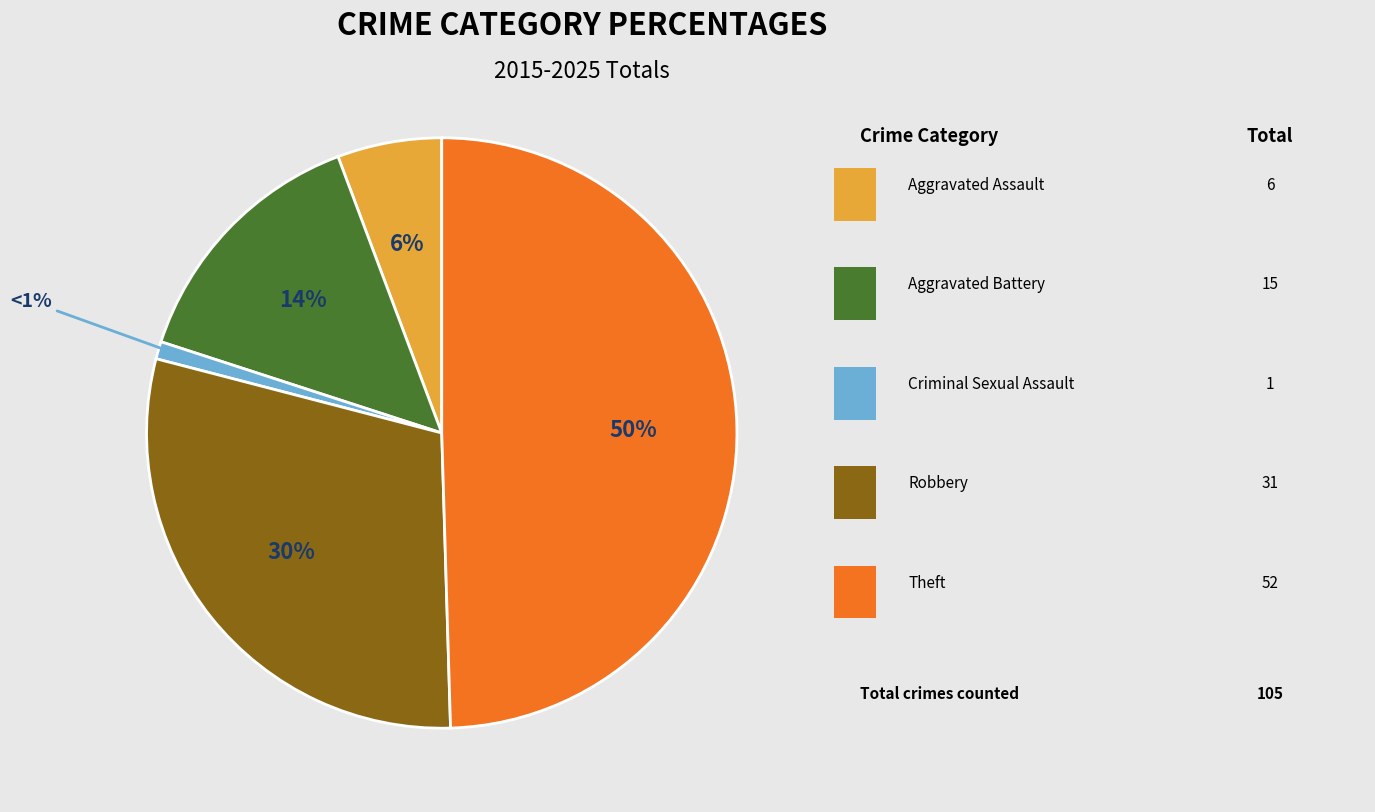

To the nearest percent, what is the difference between the largest and smallest slice percentages?

49%